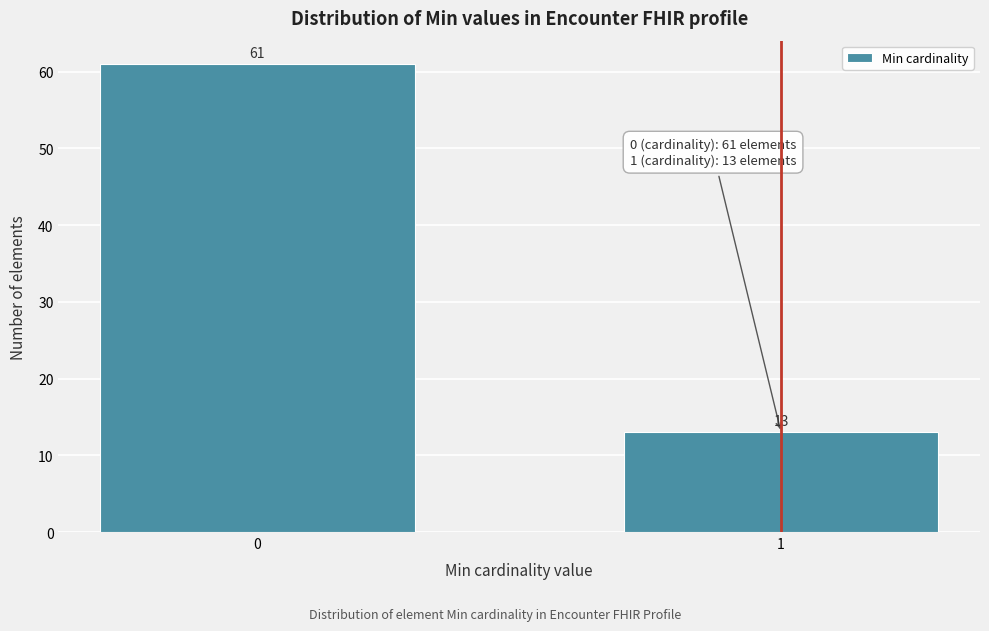

Reading left to right, extract all data points from this chart.

0=61	1=13